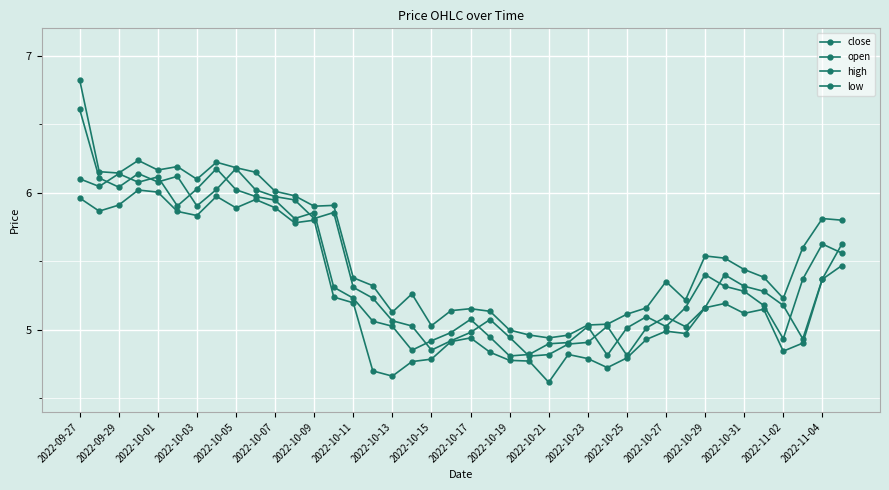

How many categories are shown in the chart?

40